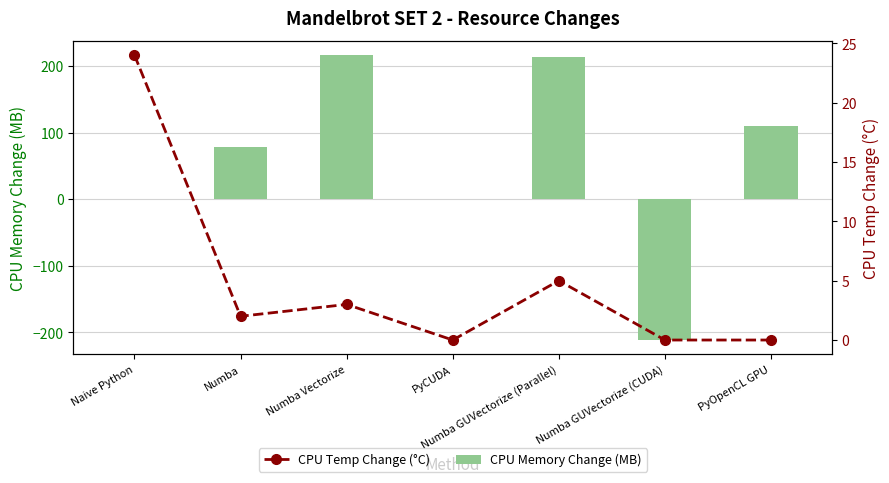

Is the value of CPU Temp Change (°C) at Numba GUVectorize (CUDA) greater than the value of CPU Memory Change (MB) at PyOpenCL GPU?

No